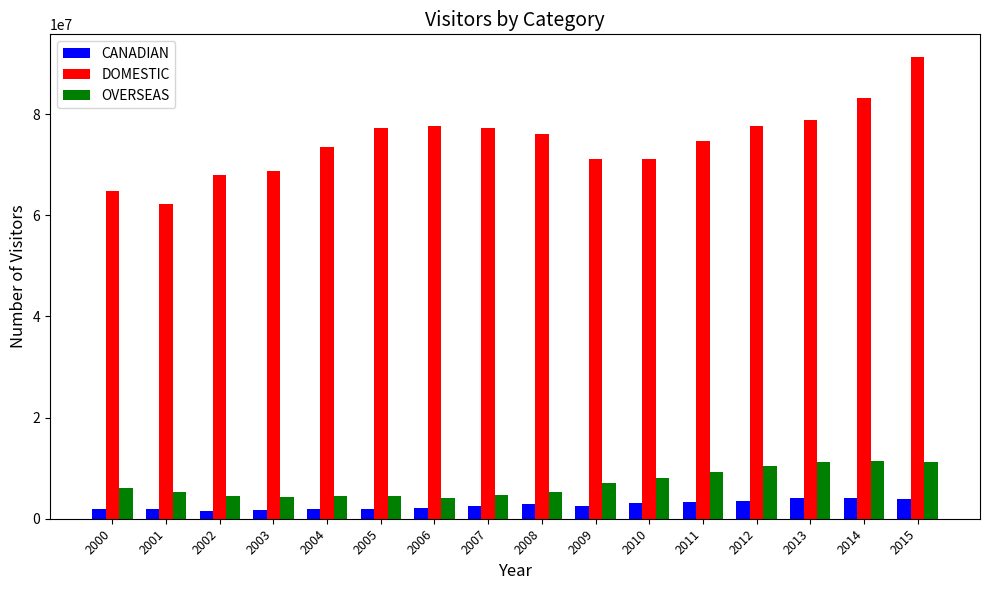

At how many categories does at least one series exceed 66450112?

14